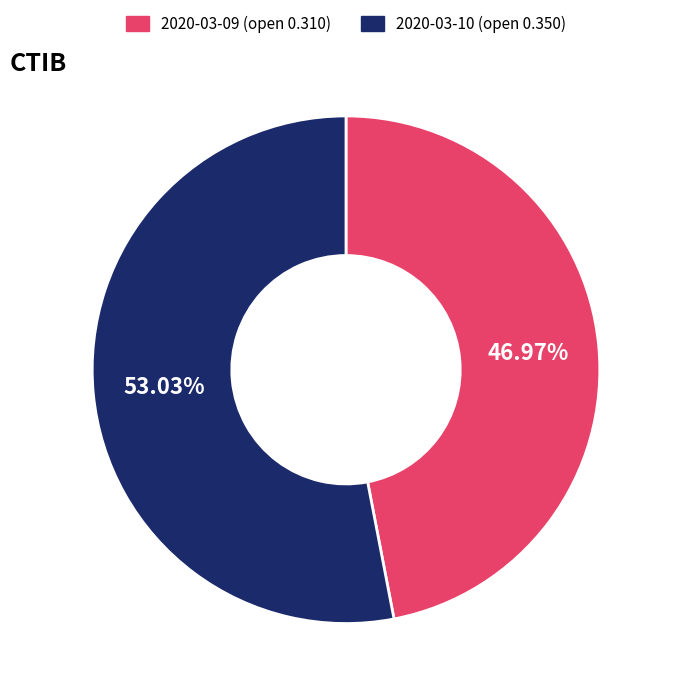

What percentage is the 2020-03-09 slice, to the nearest percent?

47%